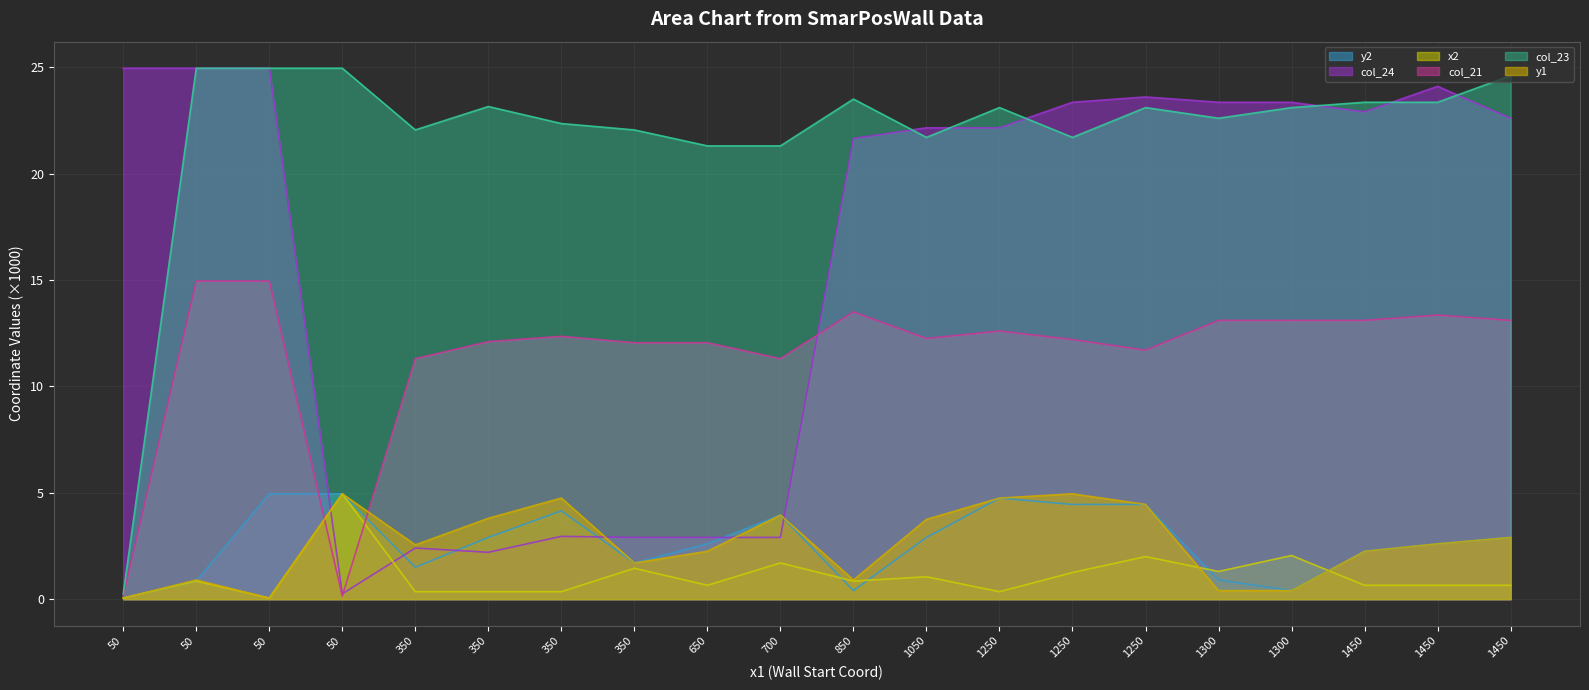

What is the spread (max minus min) of values at 50?

24.9